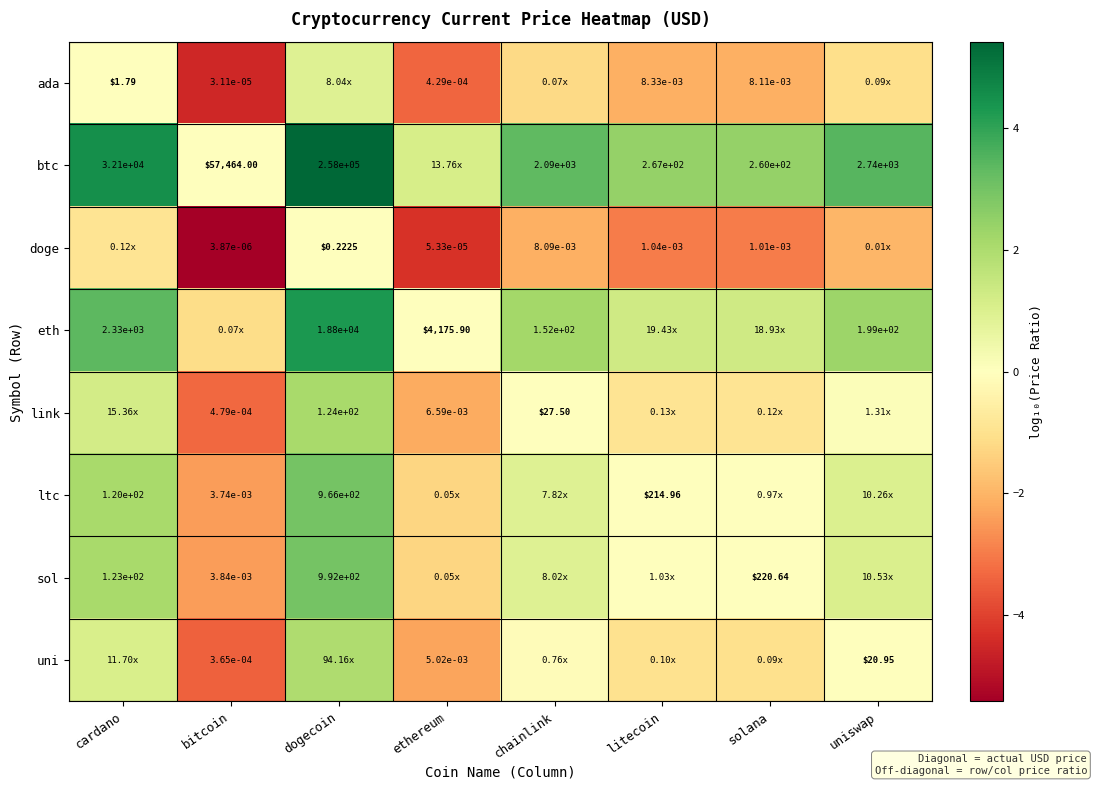

Read the link value at litecoin.

-0.9